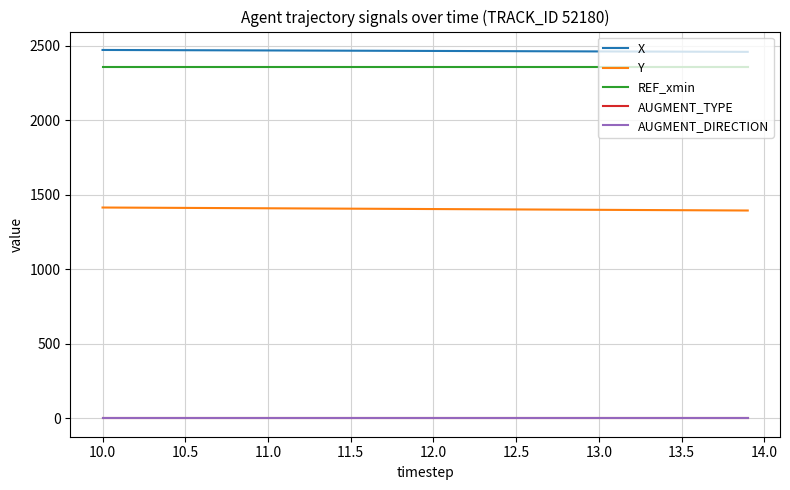

Does the chart have visible grid lines?

Yes